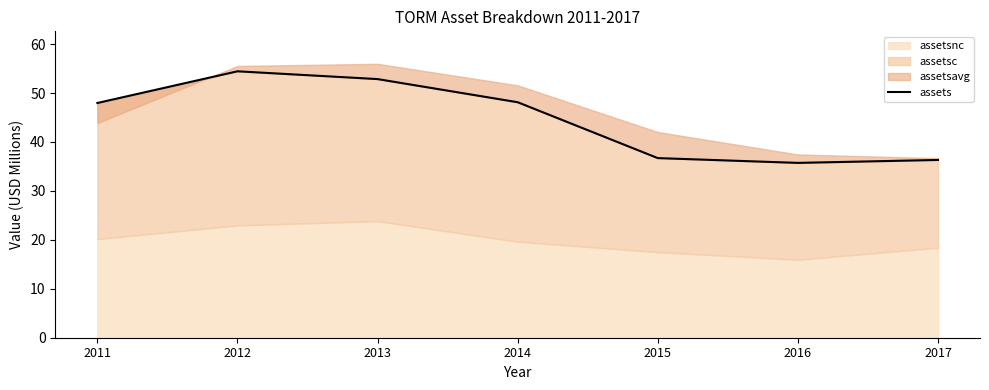

True or false: there are more than 1 points higher than both neighbors.

False